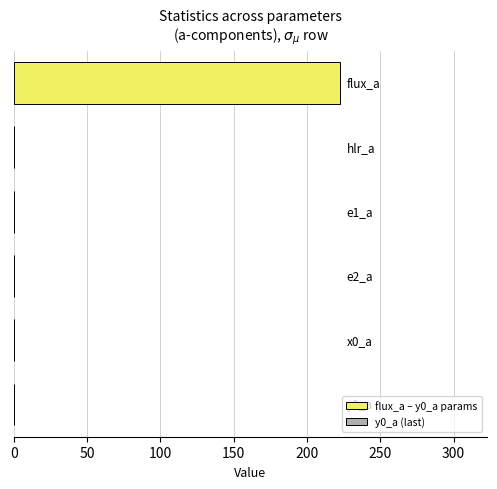

What is the sum of all values?

222.6